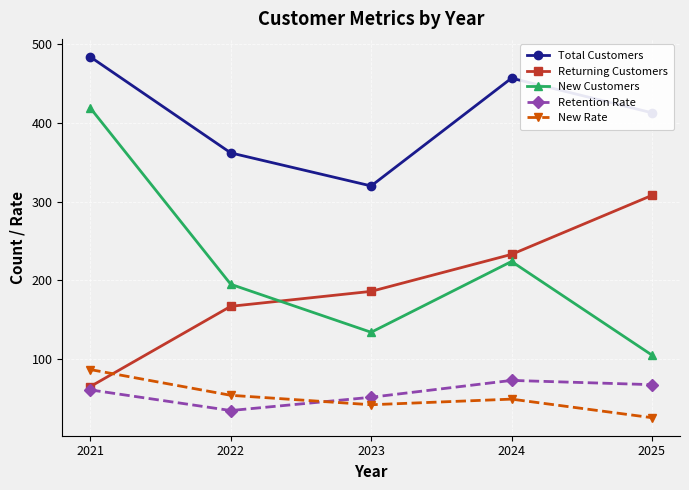

Where is New Customers nearest to the value 262?

2024